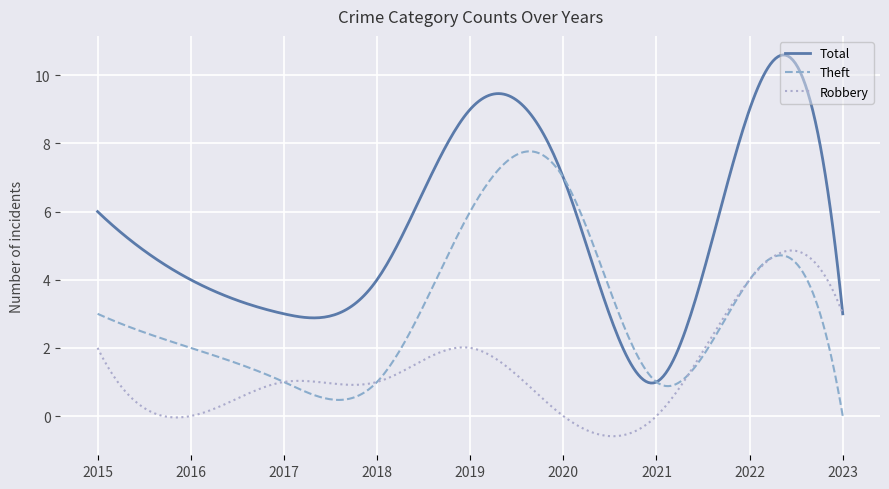

What is the average value of the Theft series?

3.1